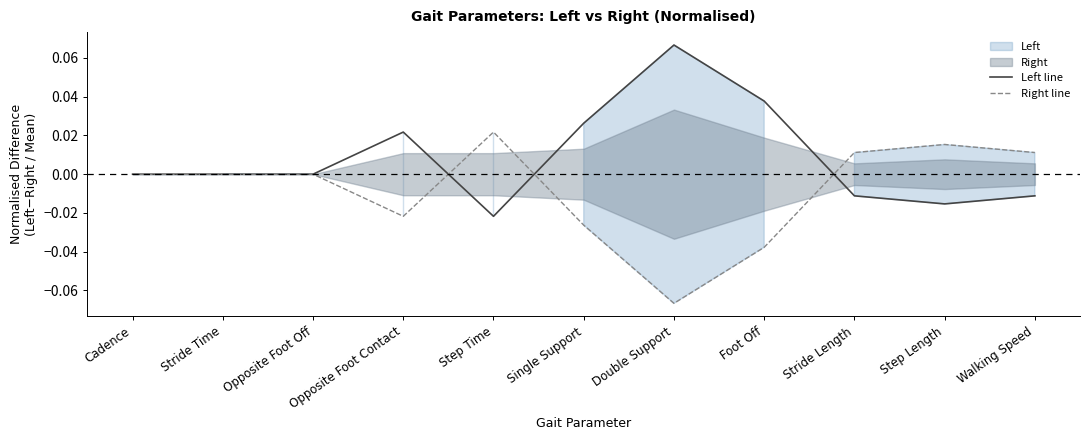

How many values in Right line are below zero?

5